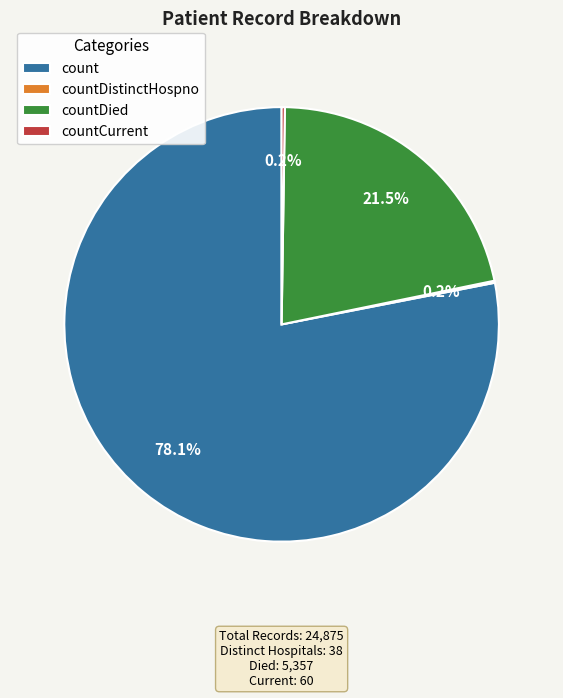

Which category has the biggest portion of the pie?

count